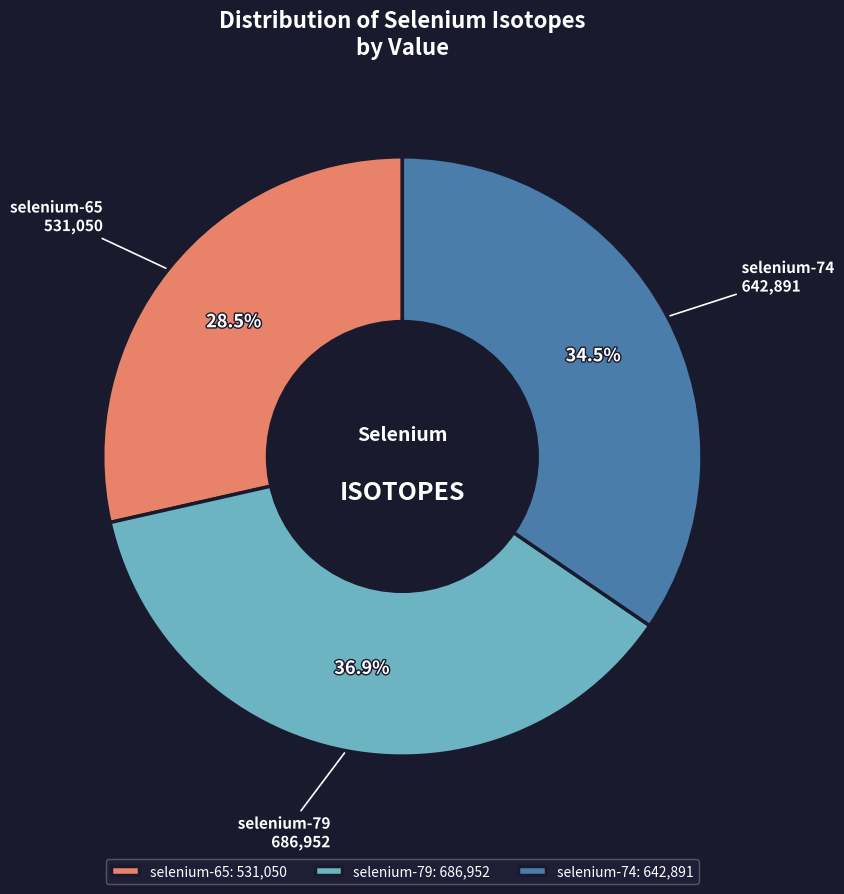

To the nearest percent, what is the combined percentage of selenium-74 and selenium-79?

71%